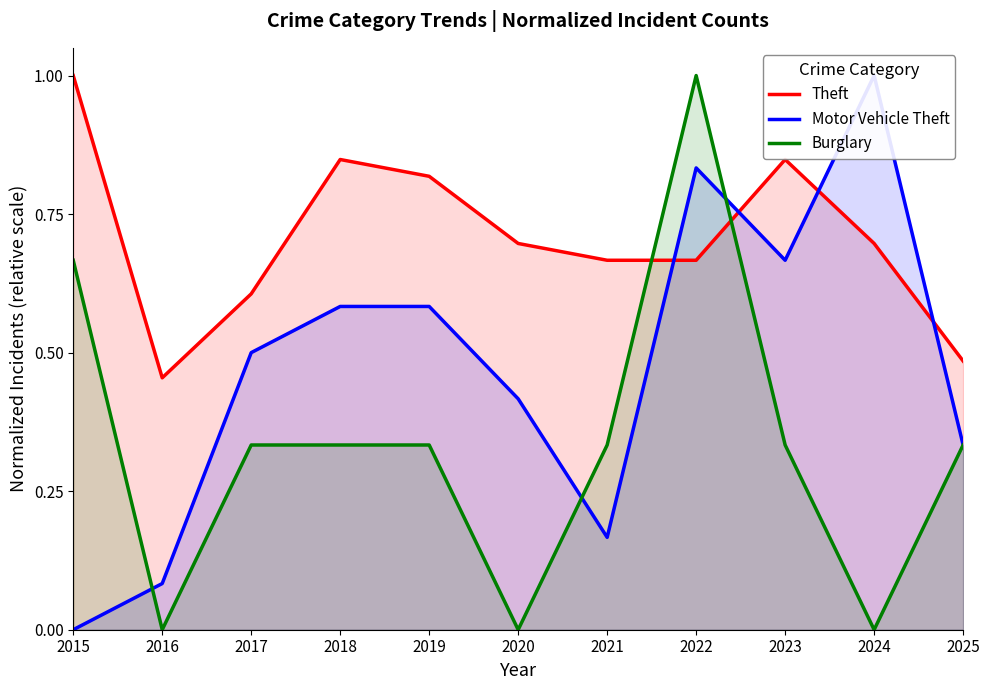

What is the total value across all series at 2018?

1.8